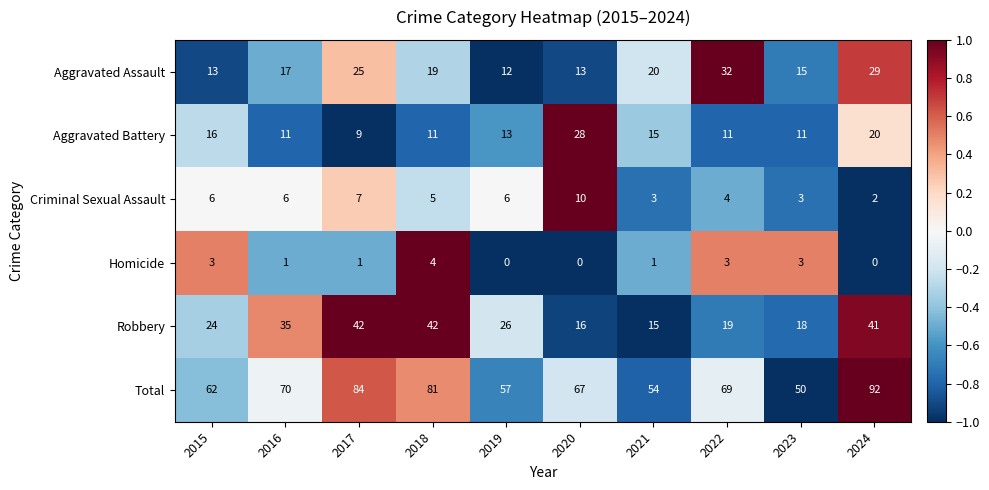

What is the difference between the highest and lowest values at 2023?

47